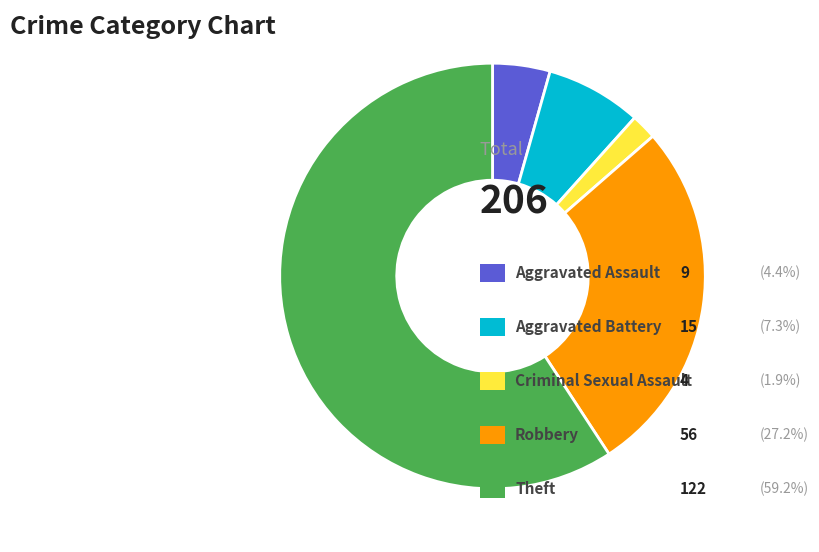

Does any single category account for the majority?

Yes